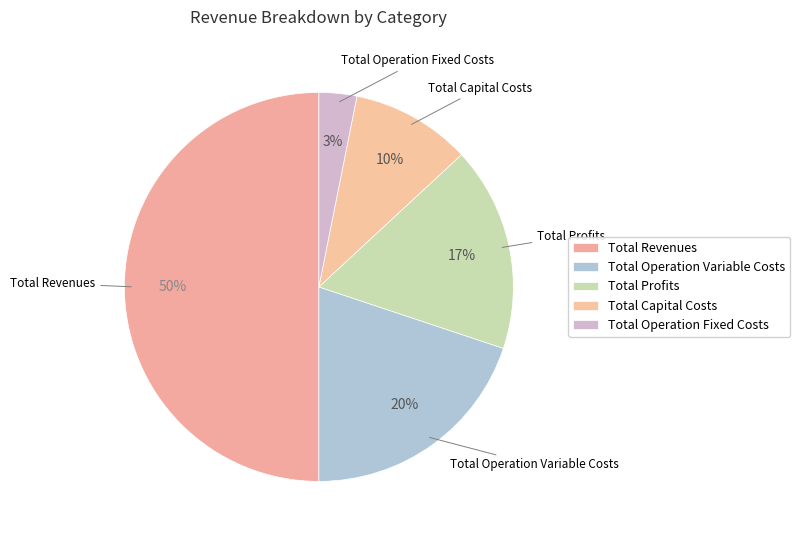

Is there a majority slice in this chart?

Yes